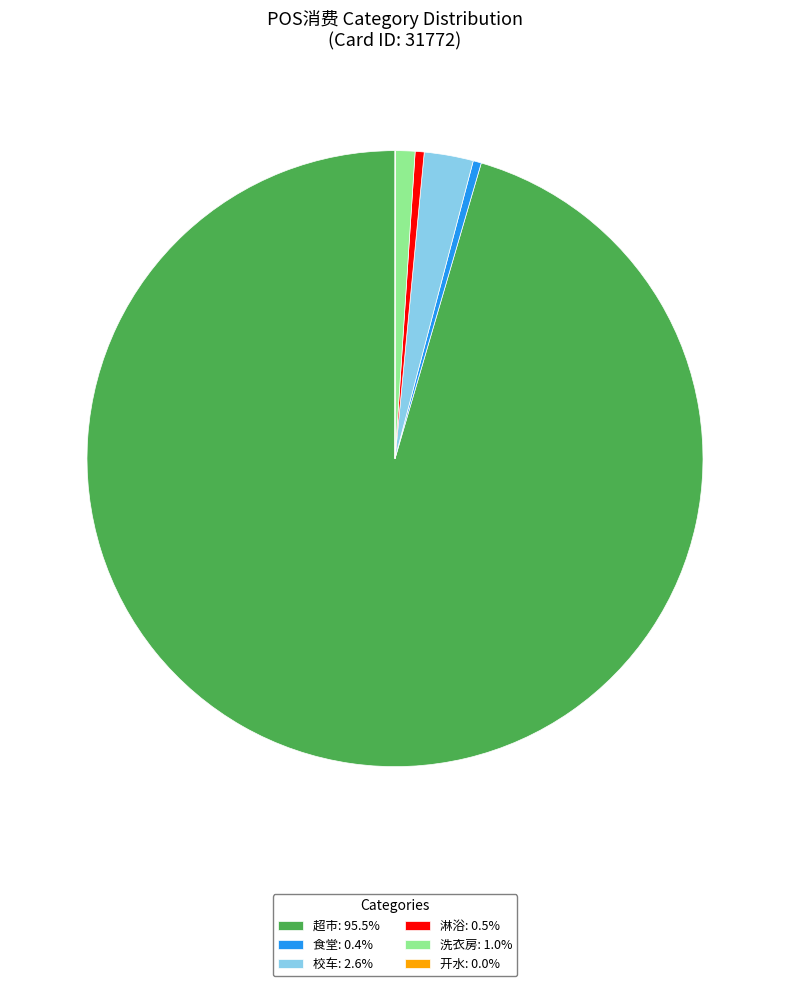

Combined, do 食堂: 0.4% and 校车: 2.6% account for over 50%?

No